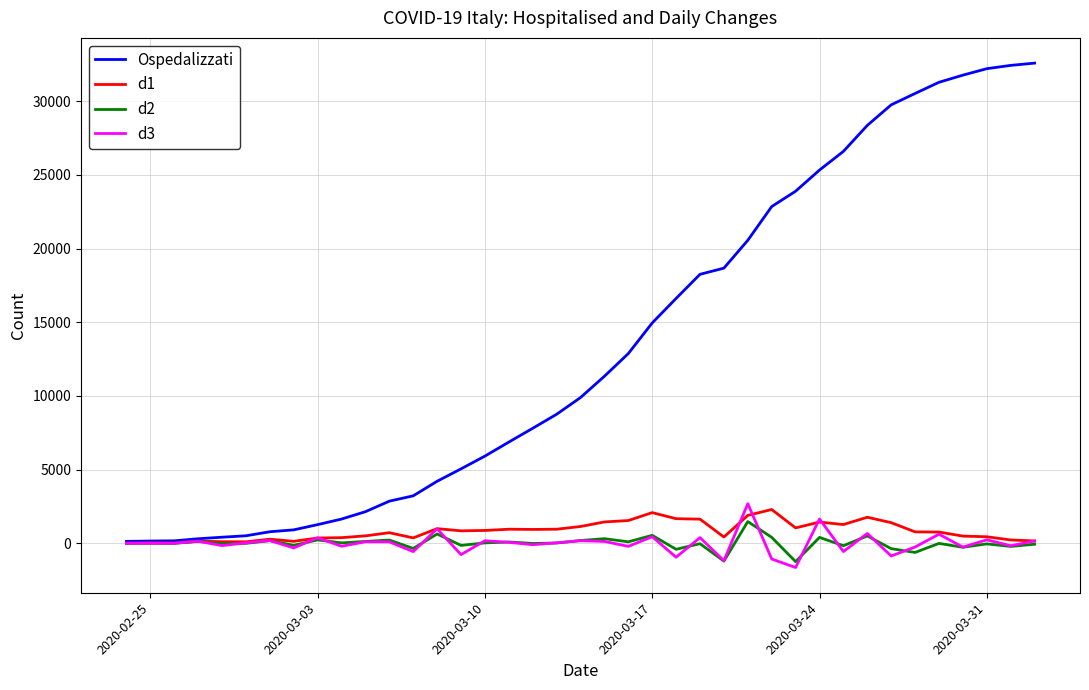

What is the average value of the d2 series?

3